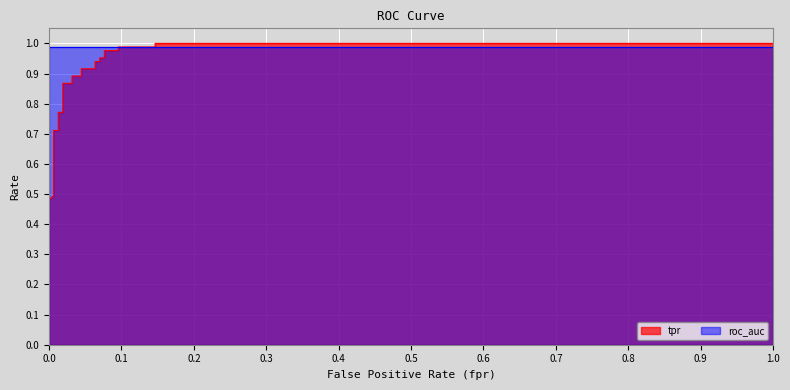

True or false: the data shows 1.4 at 16.

False